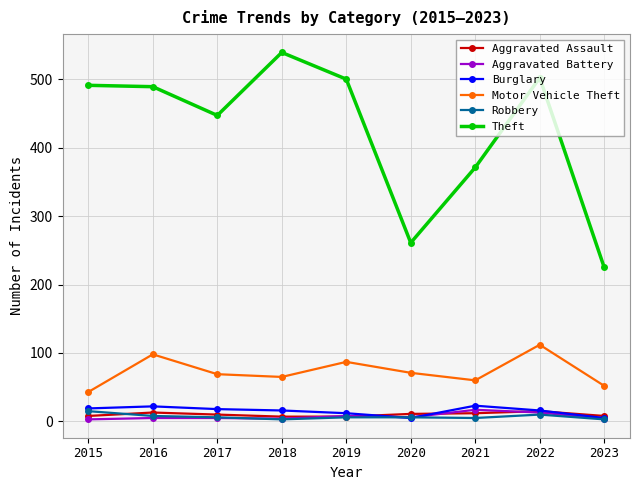

Where is the first local minimum for Theft?

2017